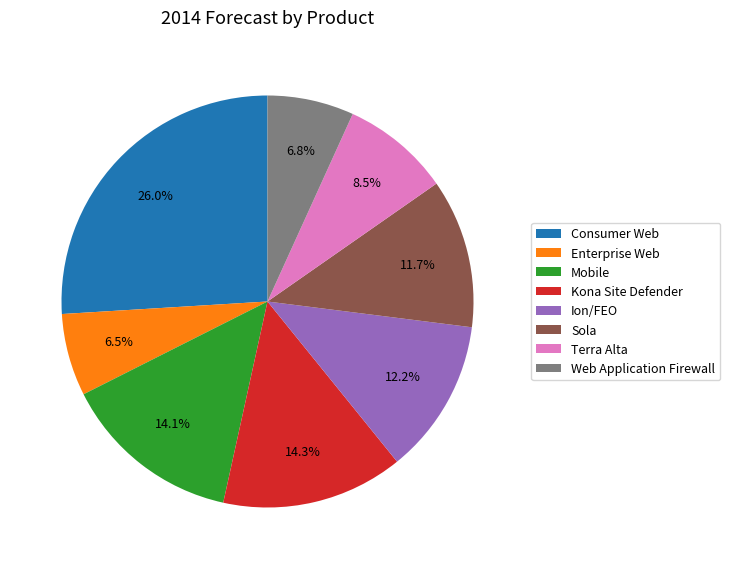

To the nearest percent, what is the combined percentage of Kona Site Defender and Ion/FEO?

26%